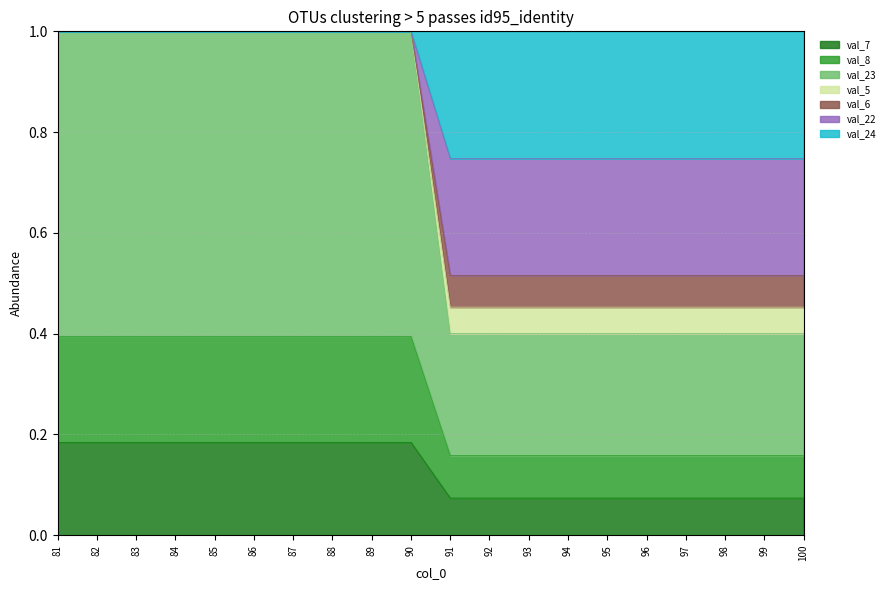

Where is val_6 nearest to the value 0?

91